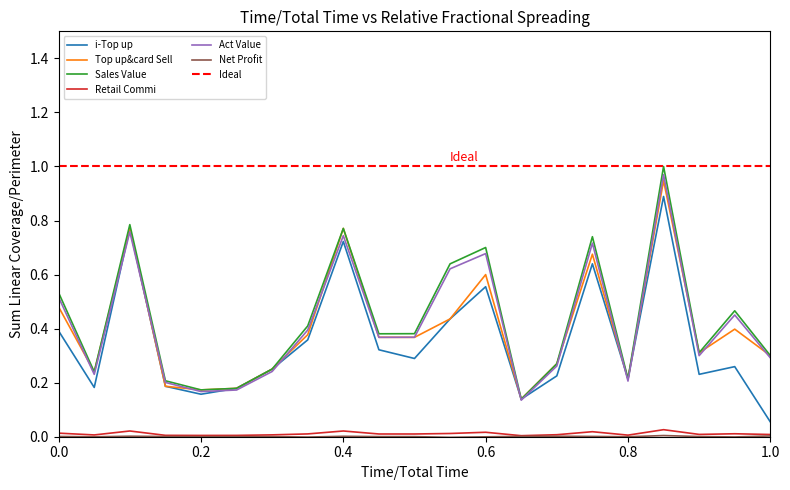

True or false: Retail Commi and Act Value intersect in this chart.

False